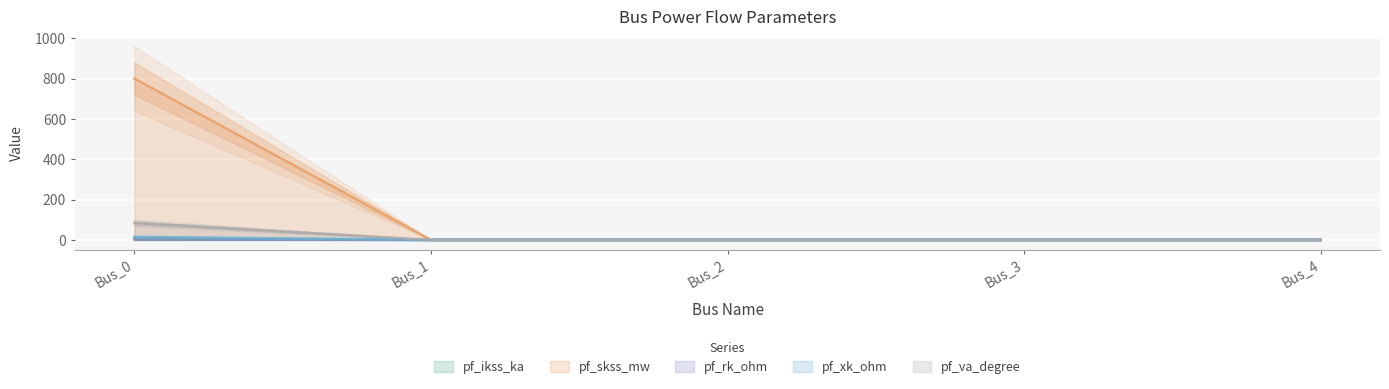

How many data points does each series have?

5